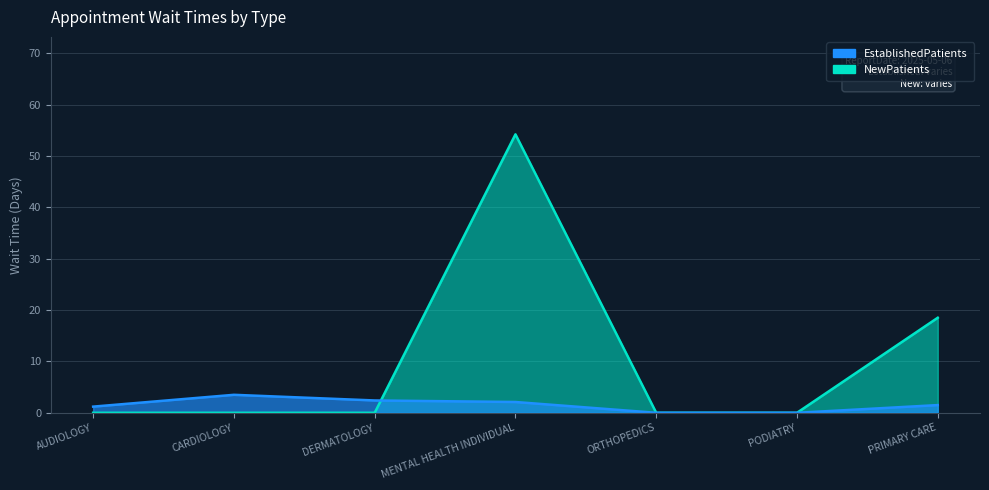

At which category does NewPatients reach its first local peak?

MENTAL HEALTH INDIVIDUAL